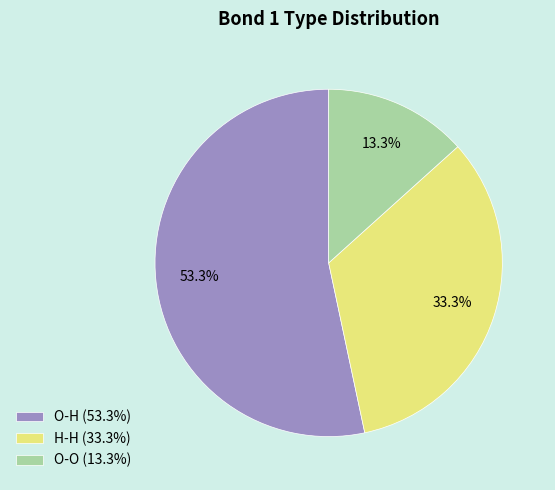

How many segments does this pie chart have?

3